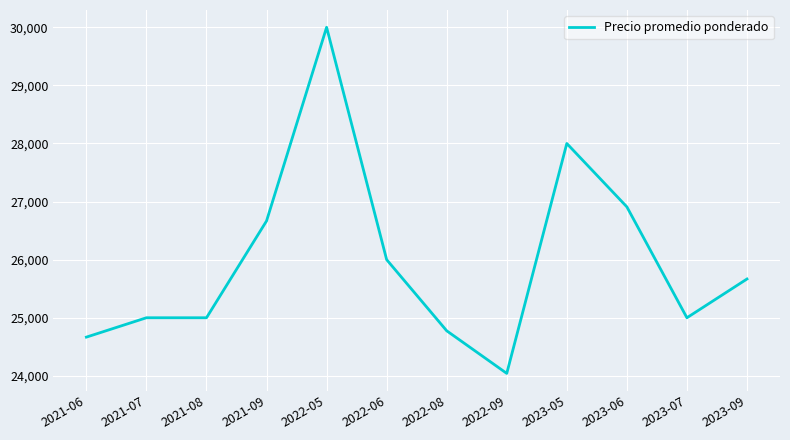

Which category has the highest value across all series?

2022-05